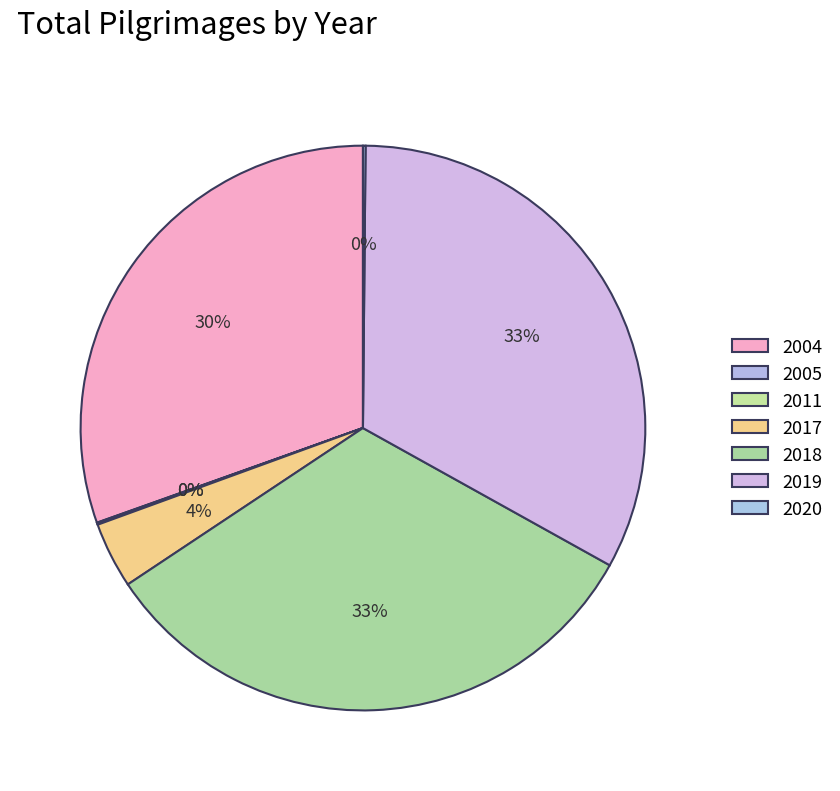

To the nearest percent, what is the difference between the largest and smallest slice percentages?

33%